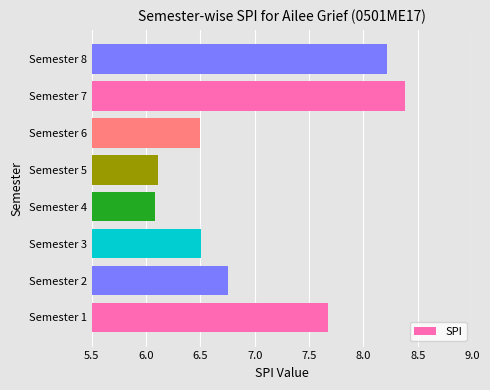

Which label corresponds to the largest value in the chart?

Semester 7